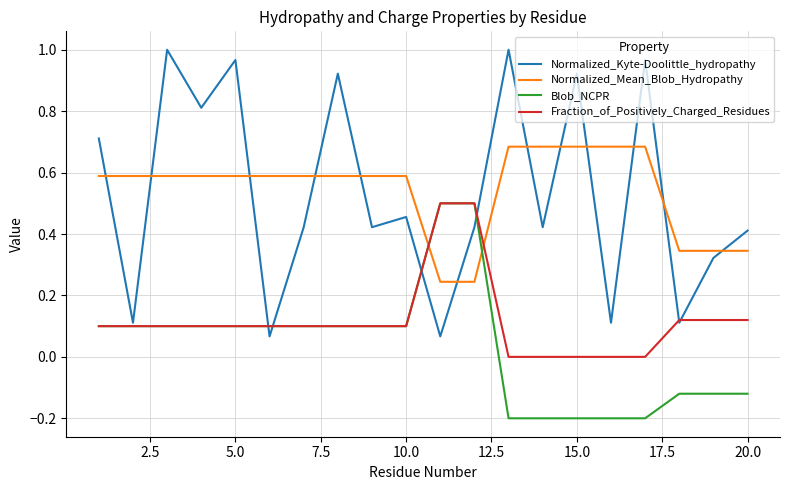

Which series has the largest range (max minus min)?

Normalized_Kyte-Doolittle_hydropathy